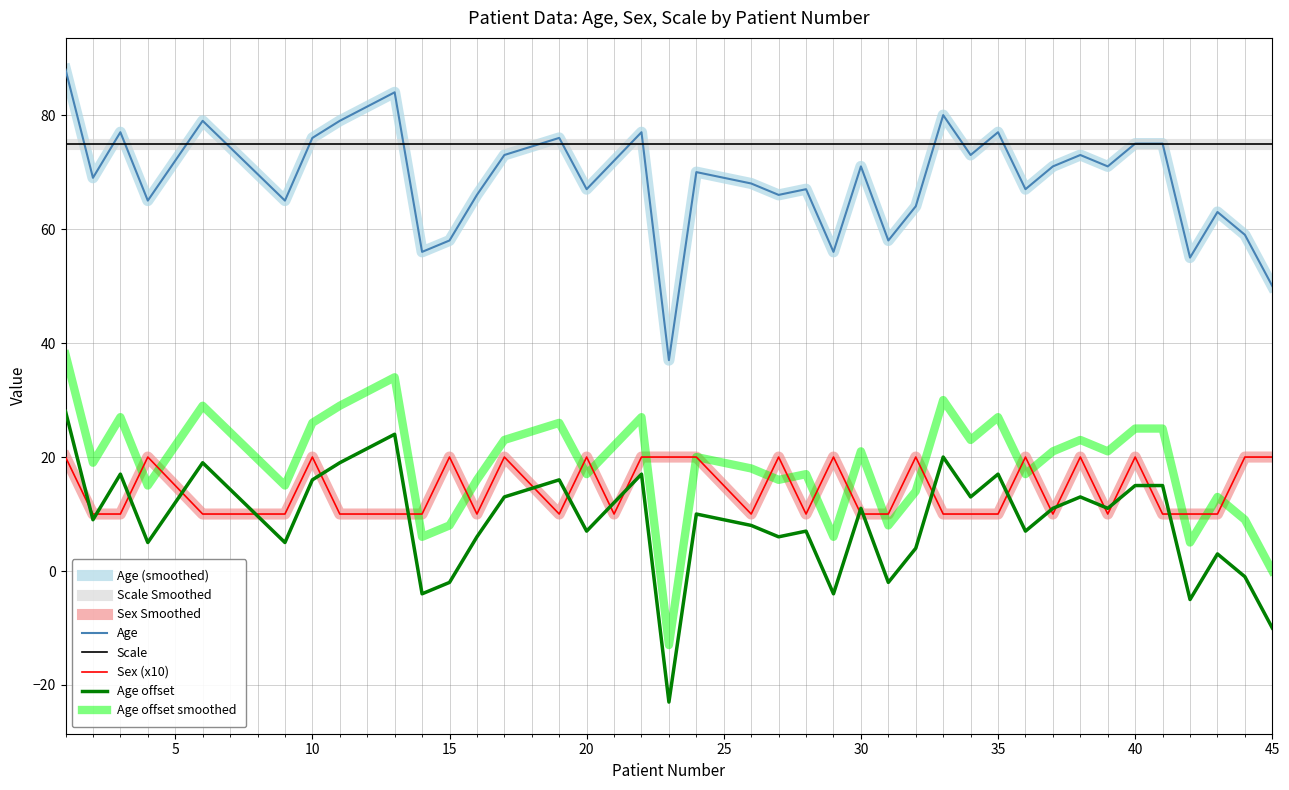

Does the chart have visible grid lines?

Yes